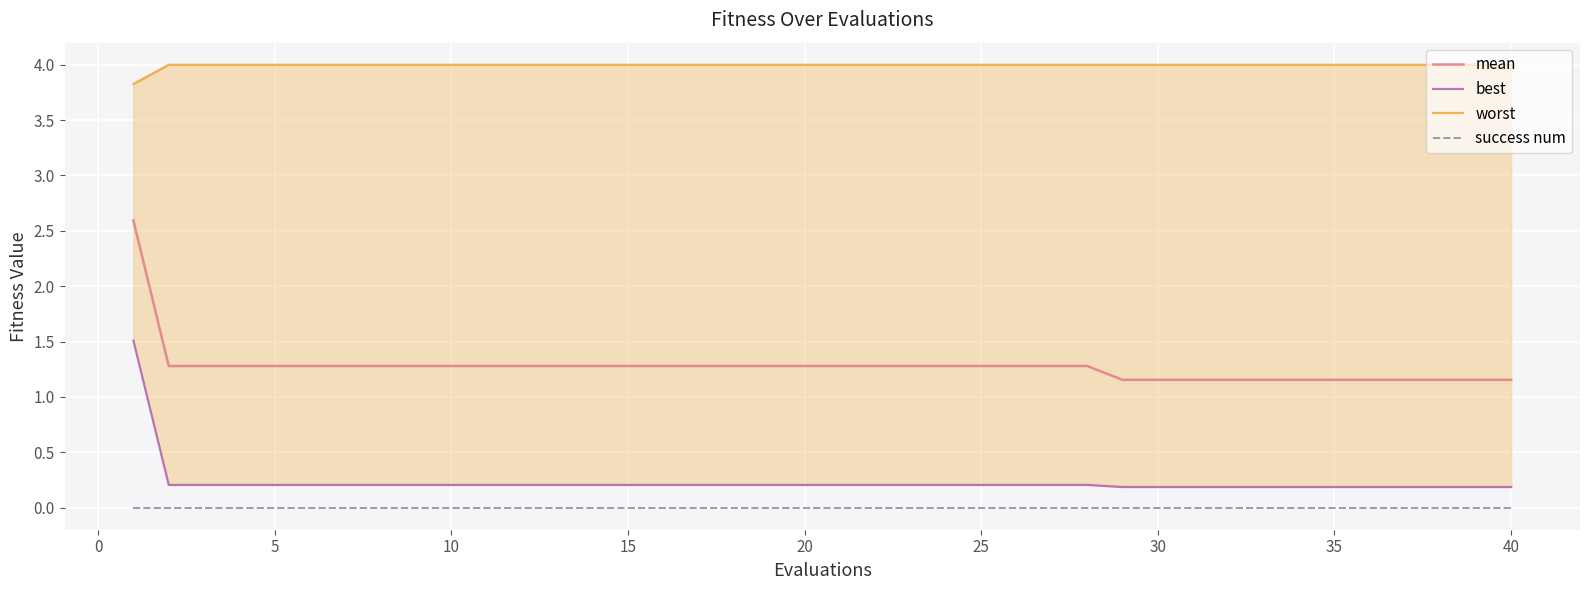

The value of mean at 25 is 1.3. True or false?

True